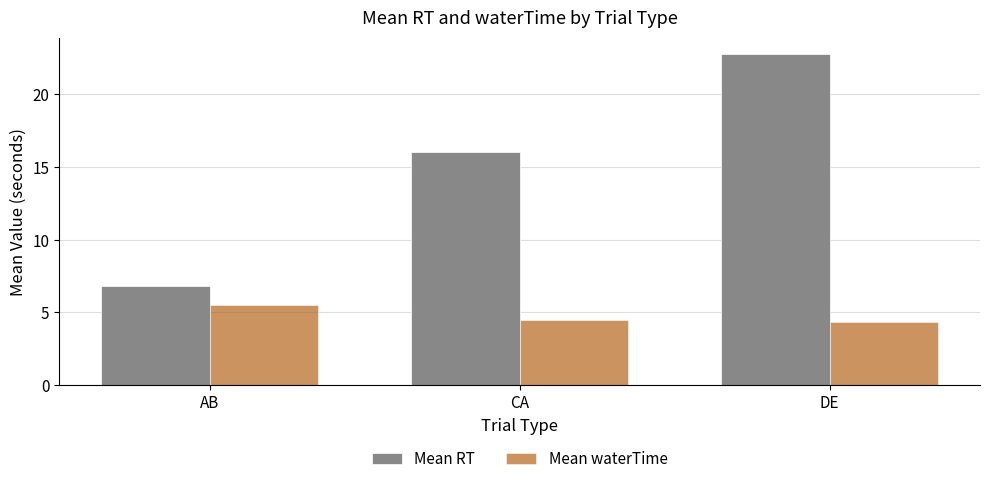

What is the spread (max minus min) of values at DE?

18.4